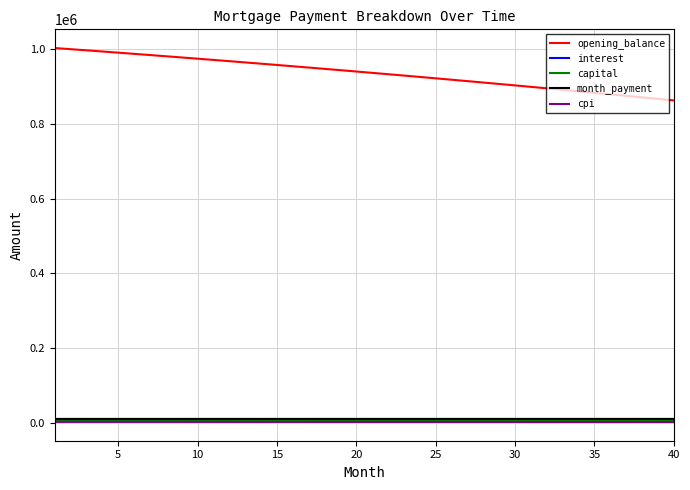

Which series has the largest range (max minus min)?

opening_balance